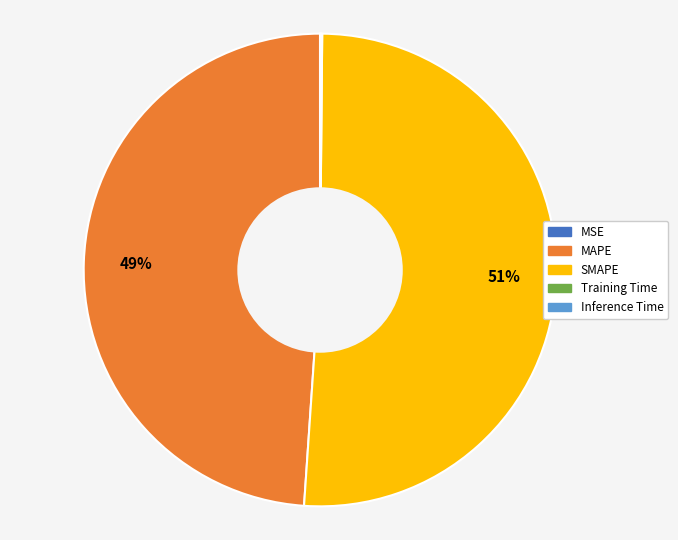

Which category has the biggest portion of the pie?

SMAPE